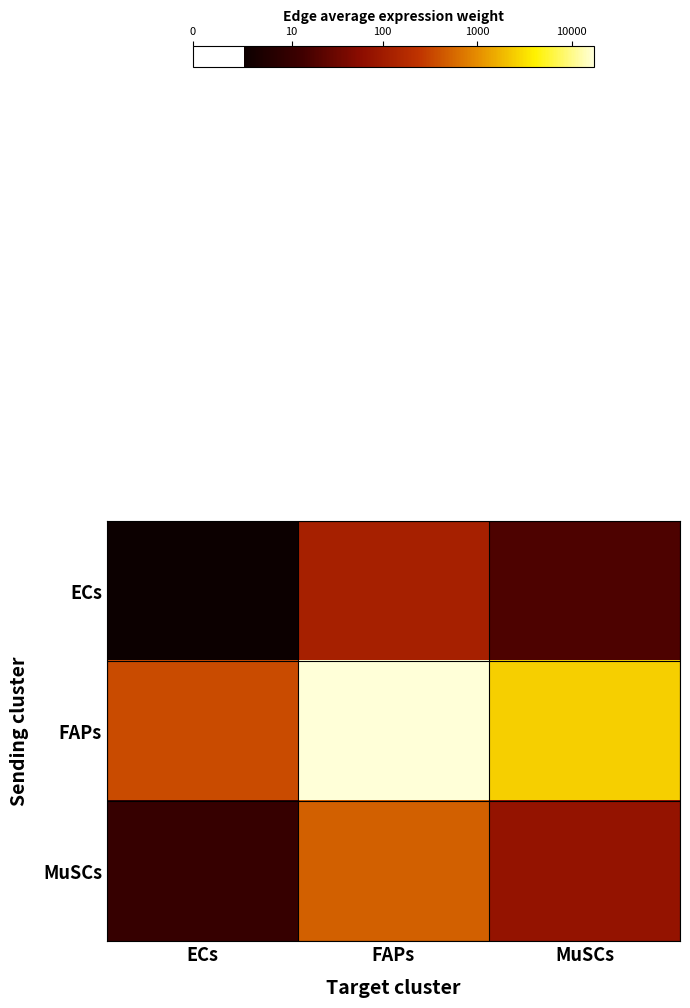

What is the total value across all series at MuSCs?

15.1